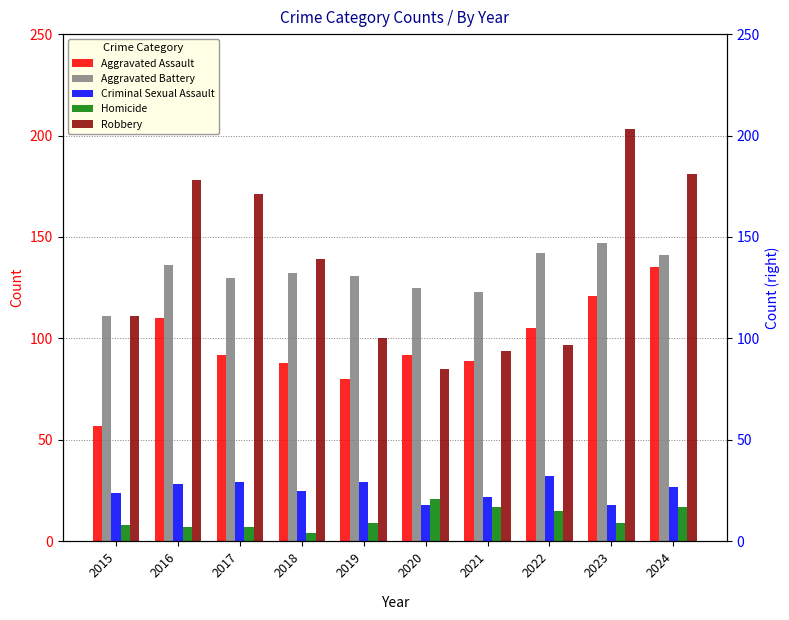

Rank the series at 2015 from highest to lowest value.

Aggravated Battery, Robbery, Aggravated Assault, Criminal Sexual Assault, Homicide